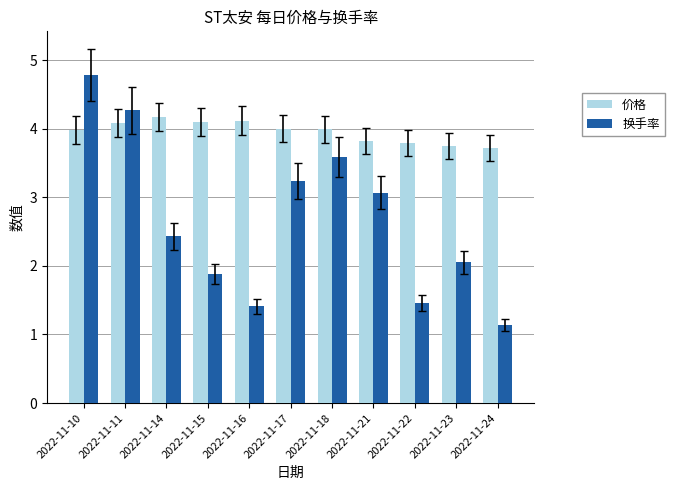

The value of 价格 at 2022-11-24 is 5.5. True or false?

False